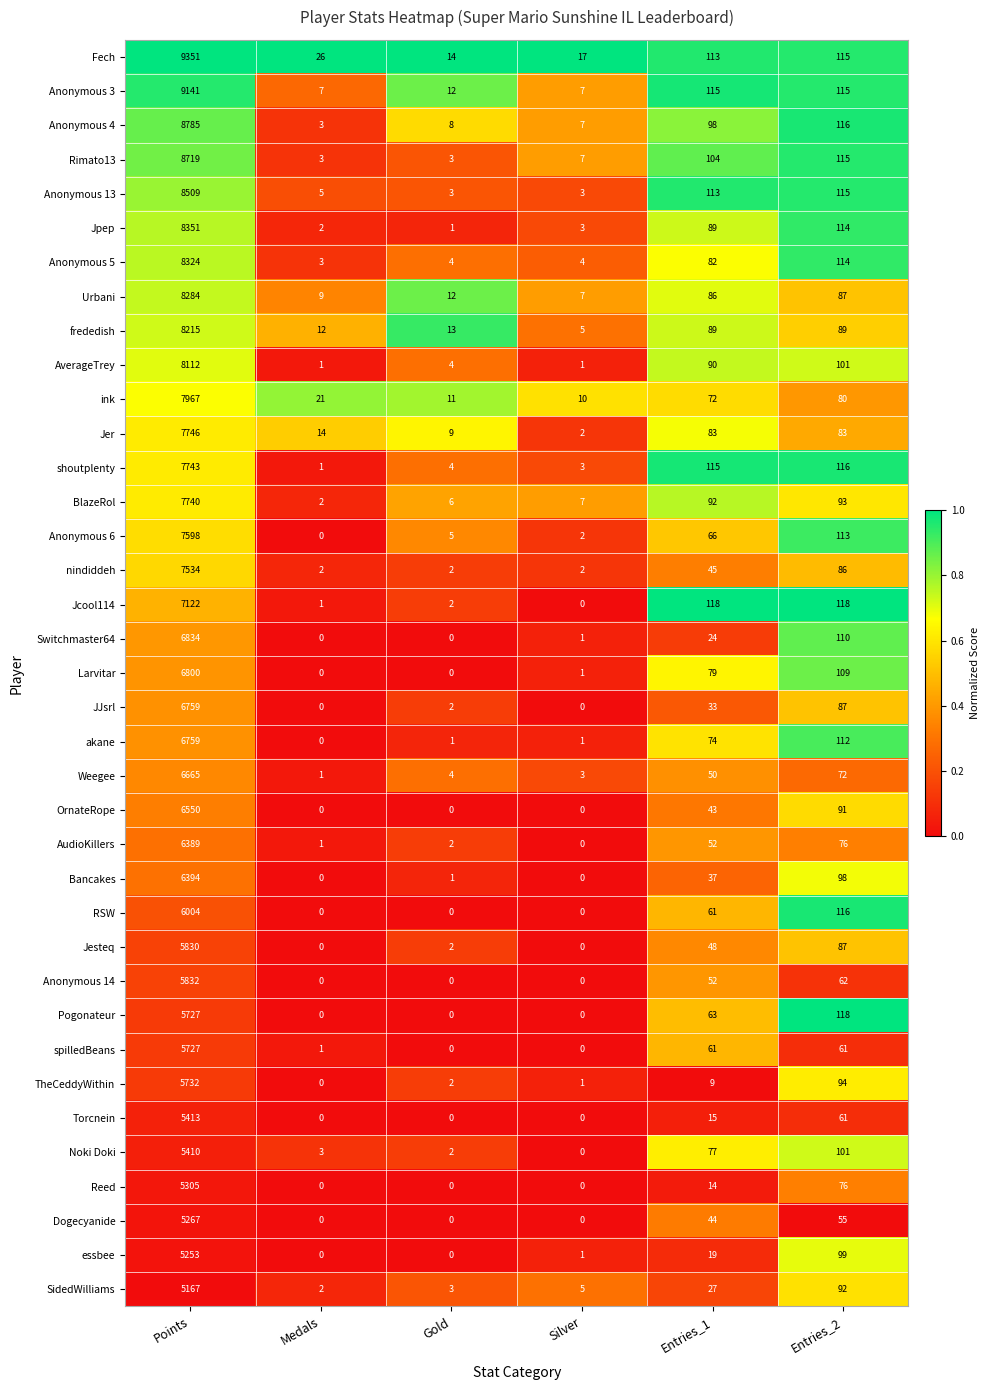

Which series has the largest total across all categories?

Fech